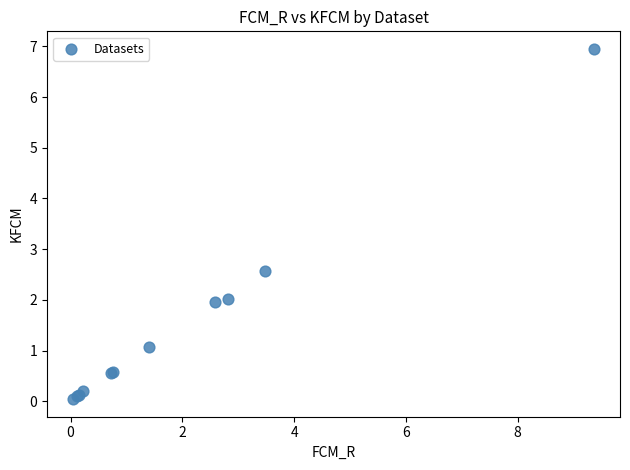

What Y value in the scatter plot is closest to 3?

2.6